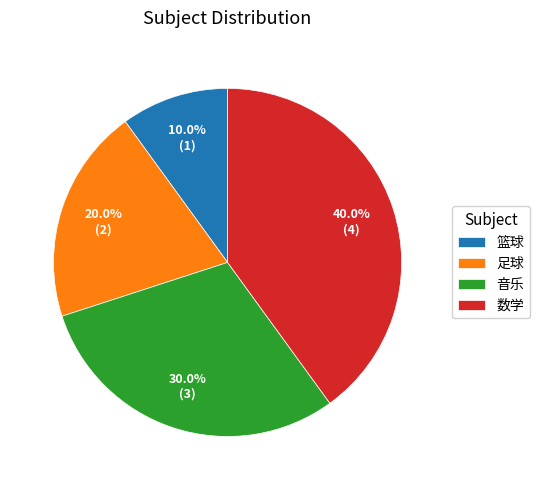

Is there any slice that represents more than half of the pie?

No